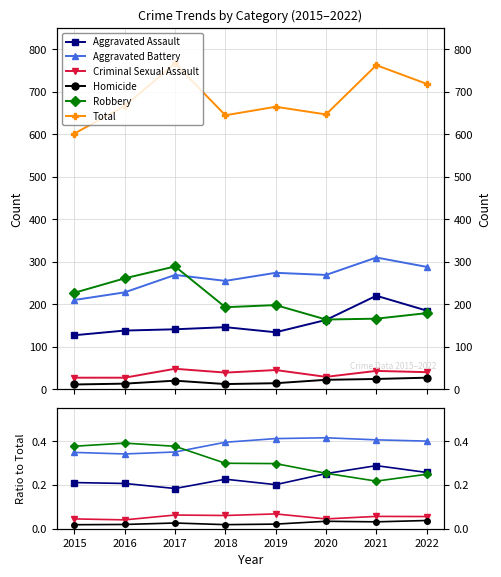

Reading left to right, transcribe all the data shown in this chart.

Aggravated Assault: 0.2	0.2	0.2	0.2	0.2	0.3	0.3	0.3
Aggravated Battery: 0.3	0.3	0.4	0.4	0.4	0.4	0.4	0.4
Criminal Sexual Assault: 0.0	0.0	0.1	0.1	0.1	0.0	0.1	0.1
Homicide: 0.0	0.0	0.0	0.0	0.0	0.0	0.0	0.0
Robbery: 0.4	0.4	0.4	0.3	0.3	0.3	0.2	0.2
Total: 602.0	667.0	767.0	645.0	665.0	647.0	763.0	719.0